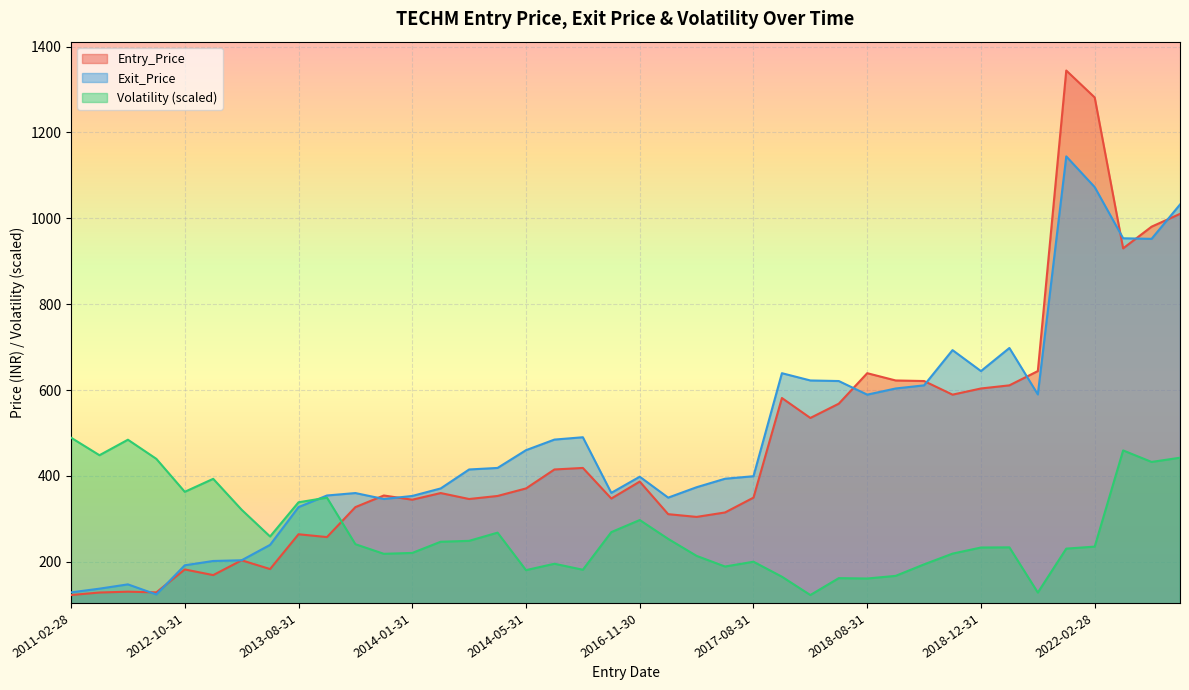

What position from the right is 2022-11-30?

1